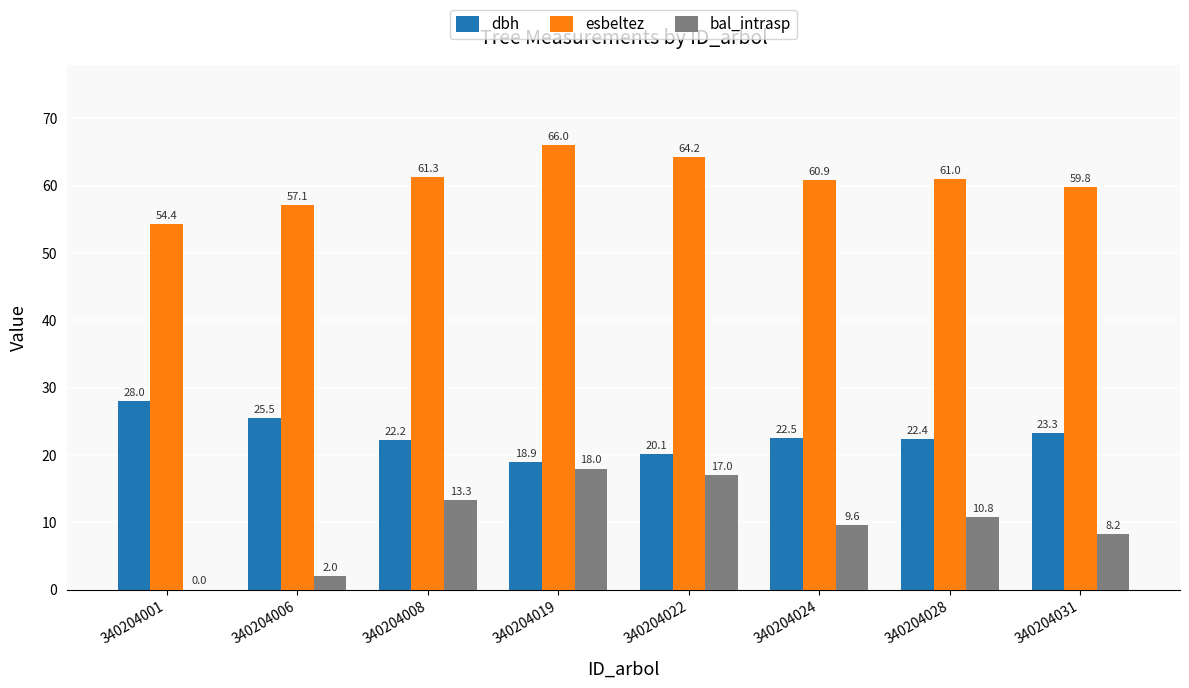

The value of bal_intrasp at 340204001 is 0.0. True or false?

True